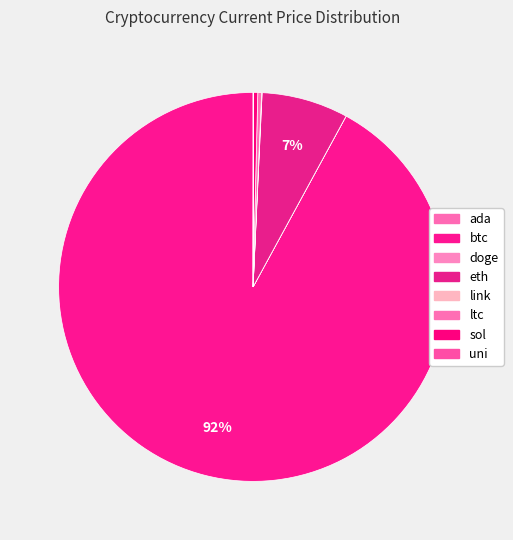

What is the majority slice?

btc